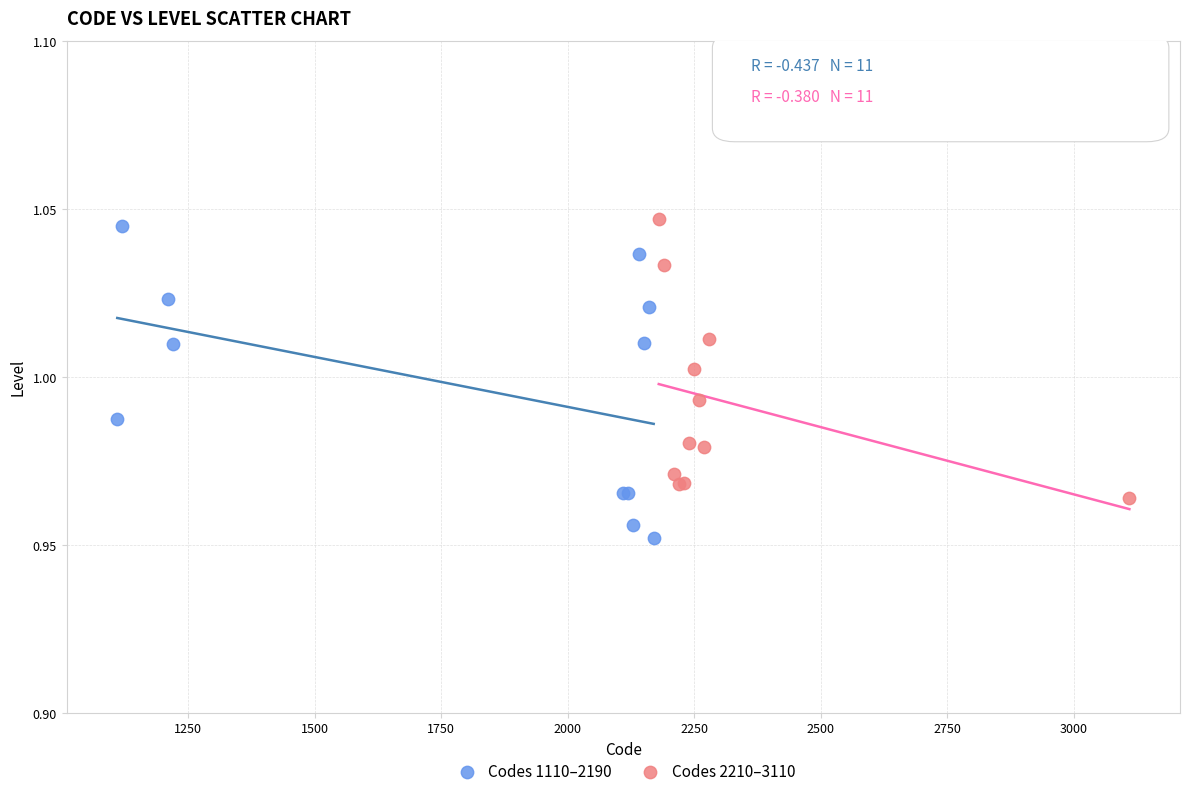

Which series has the widest spread of Y values?

Codes 1110–2190